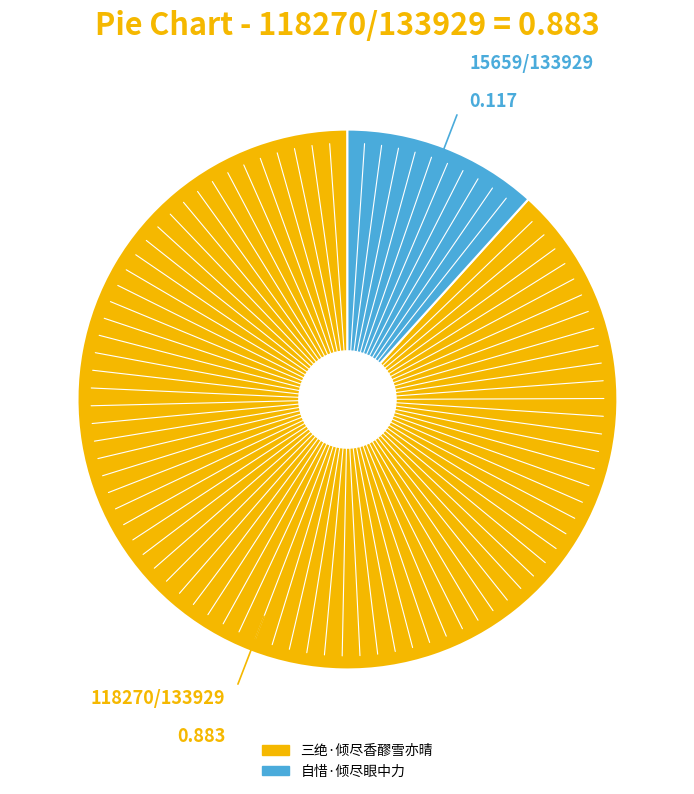

Between 三绝·倾尽香醪雪亦晴 and 自惜·倾尽眼中力, which is larger?

三绝·倾尽香醪雪亦晴